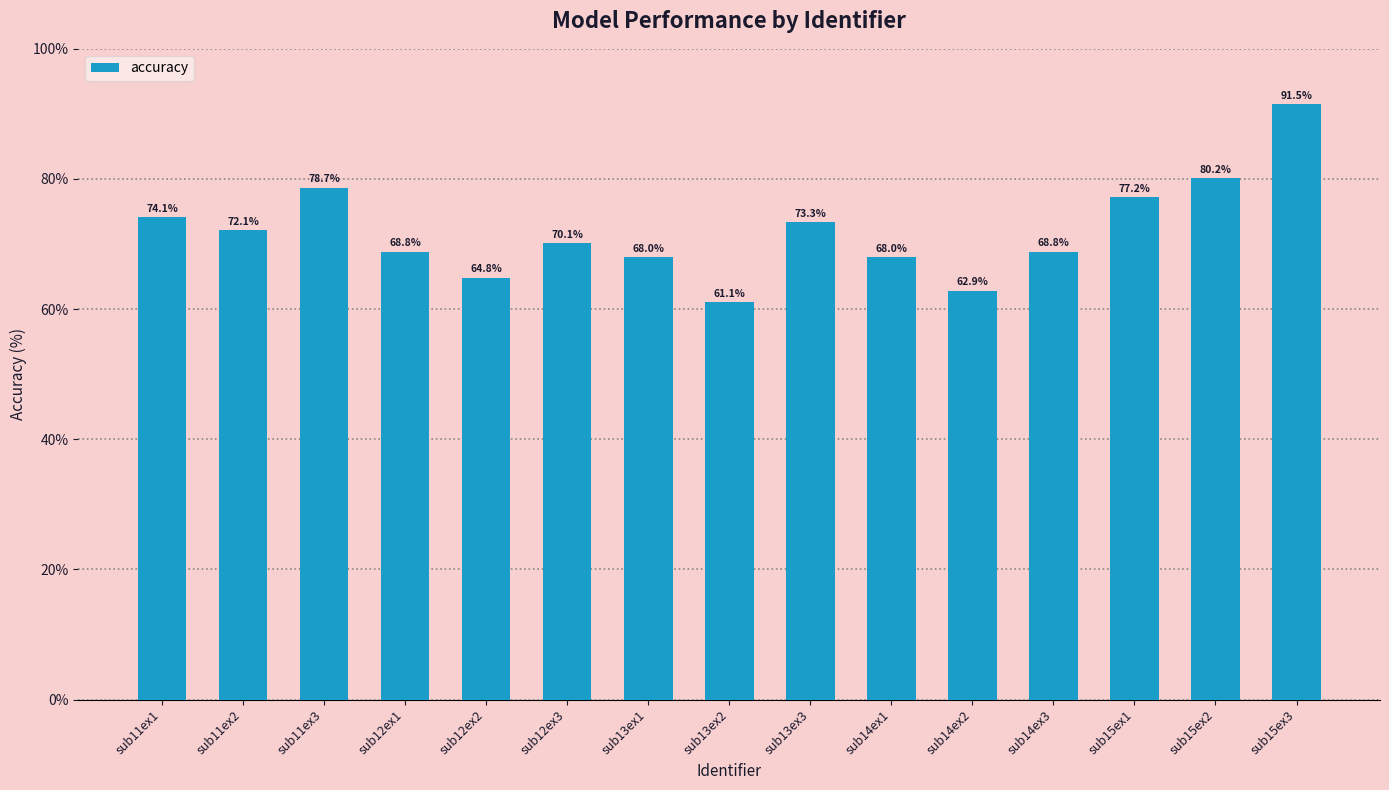

What is the difference between the values at sub12ex1 and sub13ex1?

0.8